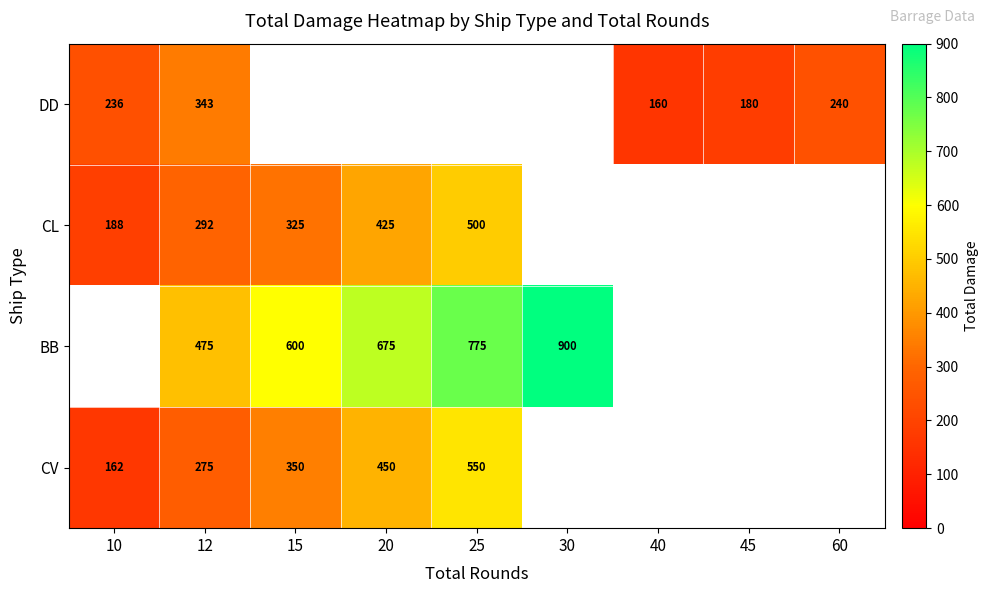

What is the greatest value displayed?

900.0